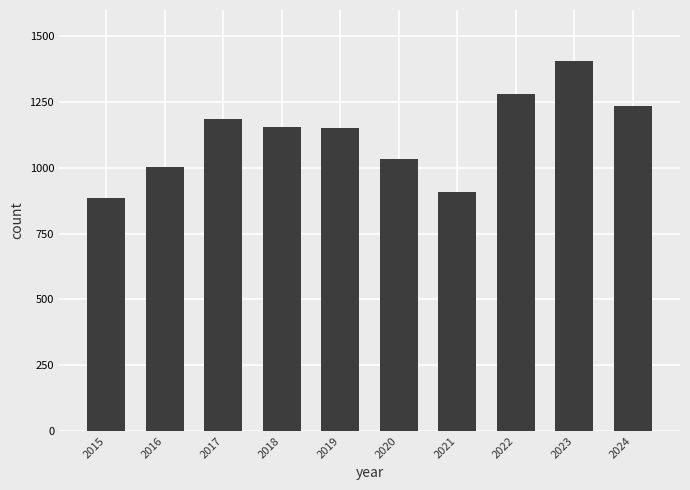

What is the sum of the values at 2019 and 2023?

2559